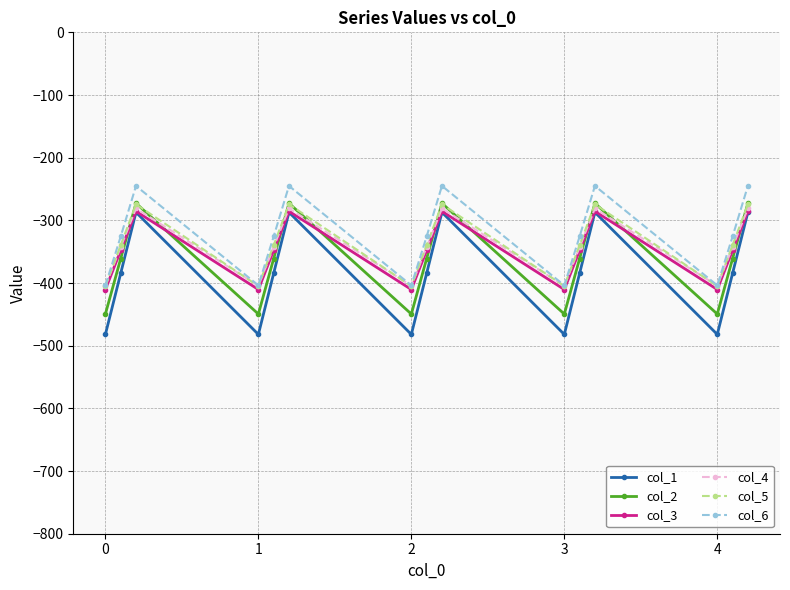

In col_2, how many points are lower than both neighbors (excluding endpoints)?

4